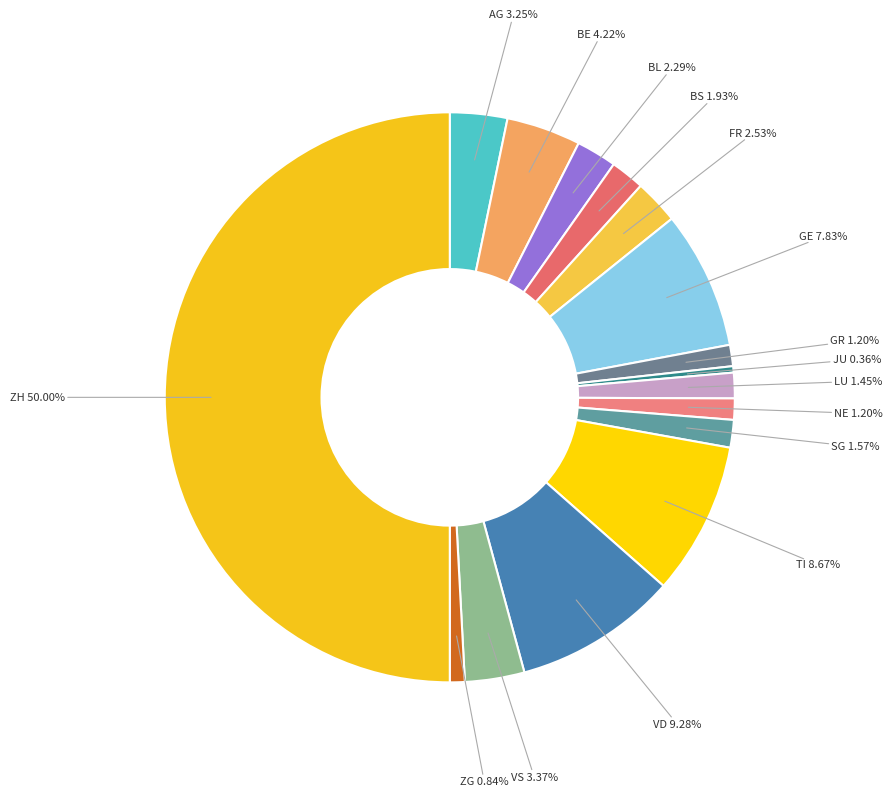

Rank the categories by value from lowest to highest.

JU, ZG, GR, NE, LU, SG, BS, BL, FR, AG, VS, BE, GE, TI, VD, ZH